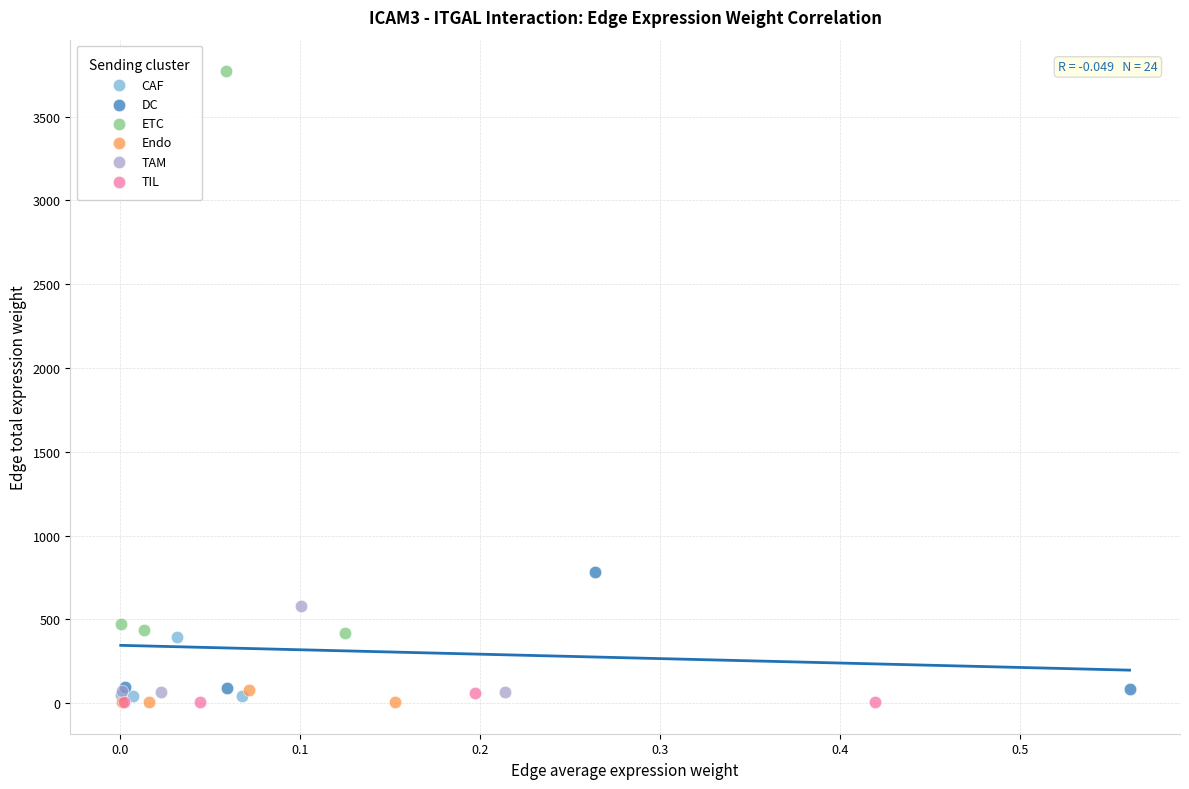

Which series reaches the maximum Y coordinate?

ETC